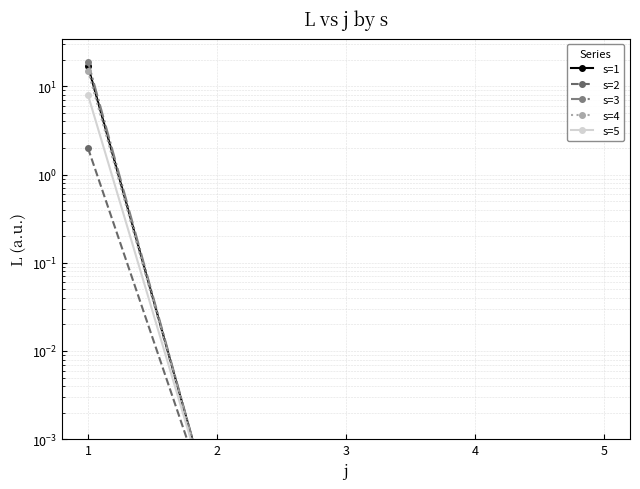

Is the value of s=3 at 5 greater than the value of s=1 at 2?

No